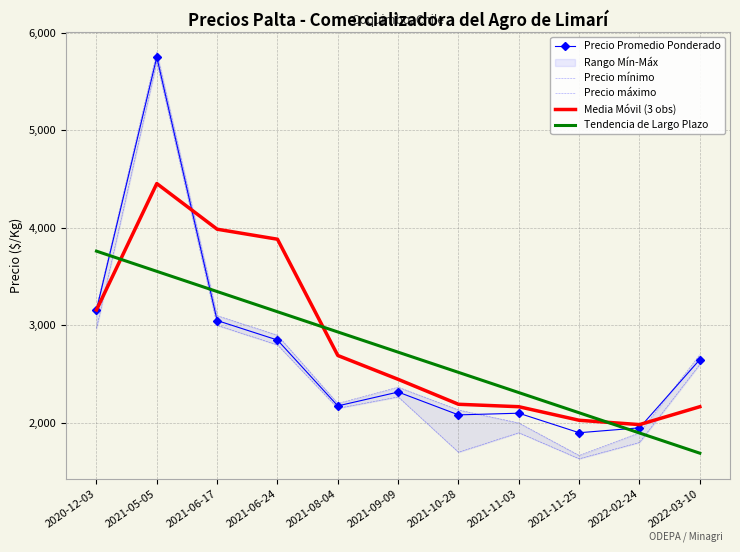

What position from the right is 2022-03-10?

1